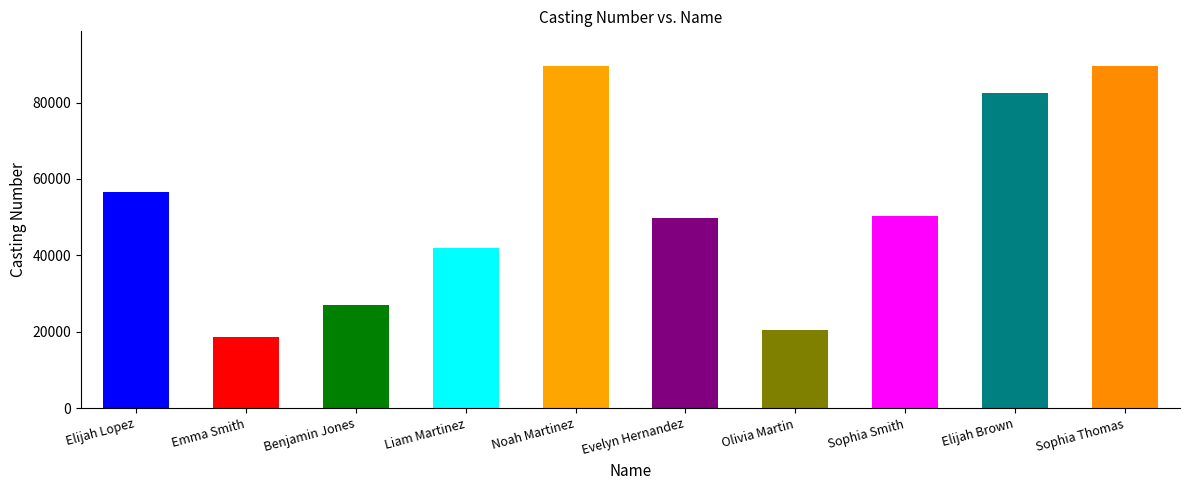

Rank the categories by value from highest to lowest.

Noah Martinez, Sophia Thomas, Elijah Brown, Elijah Lopez, Sophia Smith, Evelyn Hernandez, Liam Martinez, Benjamin Jones, Olivia Martin, Emma Smith